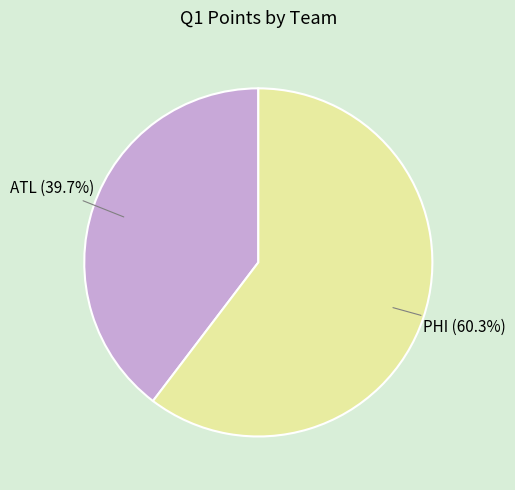

What is the total percentage of PHI and ATL?

100.0%